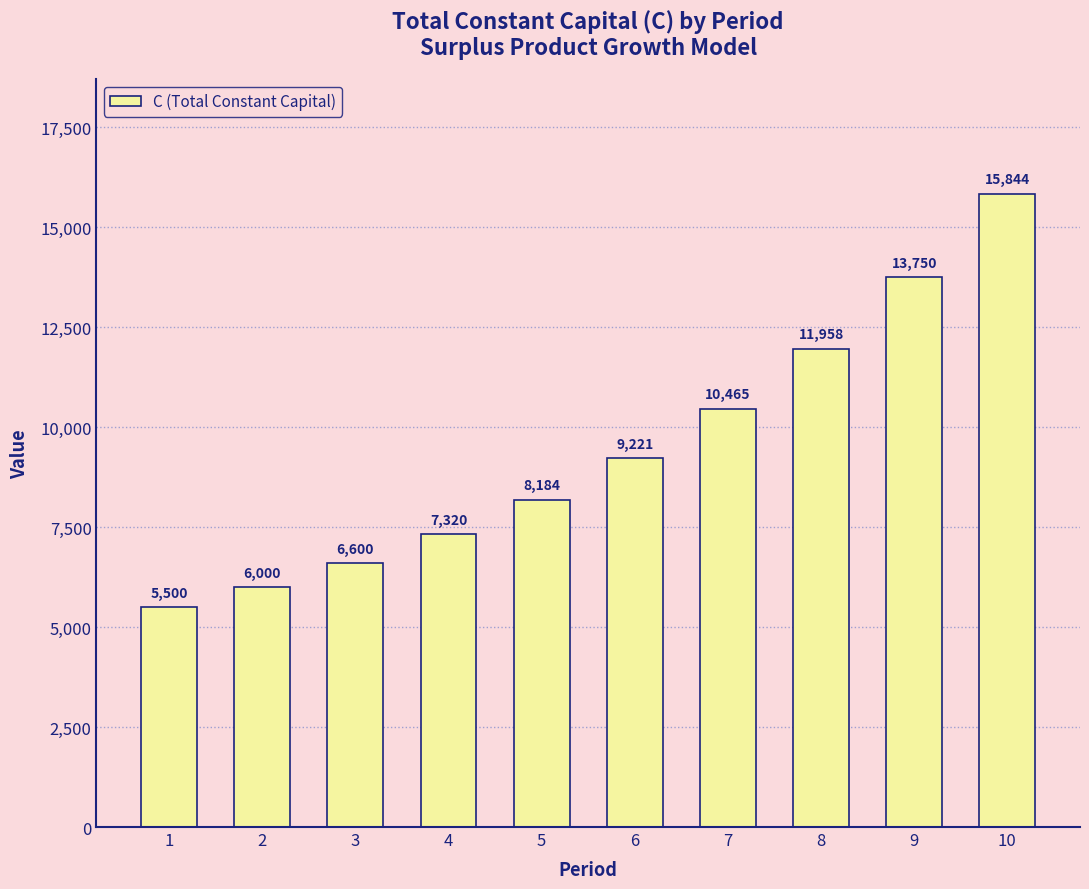

At which category does the chart reach its peak across all series?

10